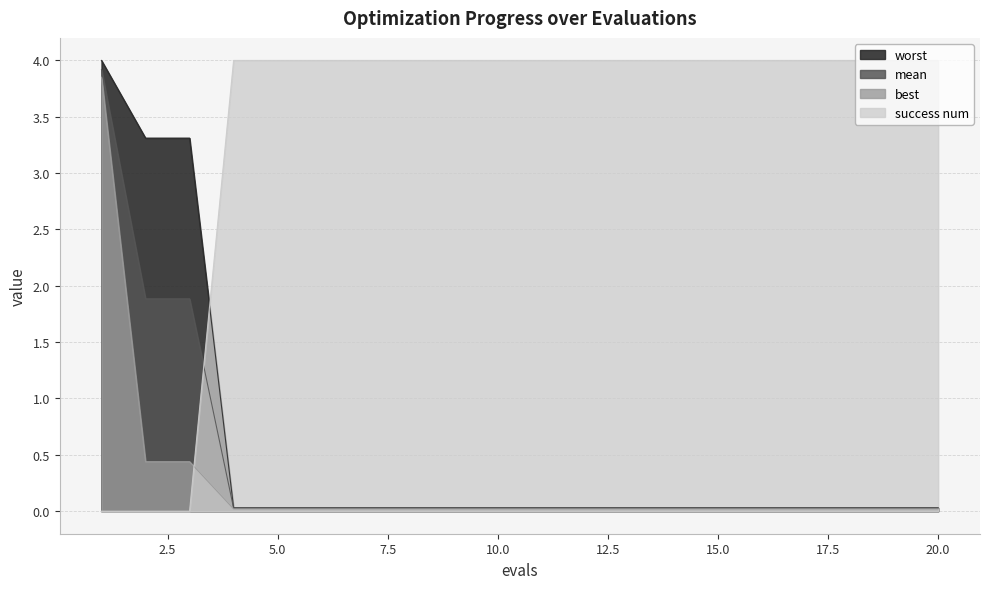

What are all the series names shown in the legend?

mean, best, worst, success num